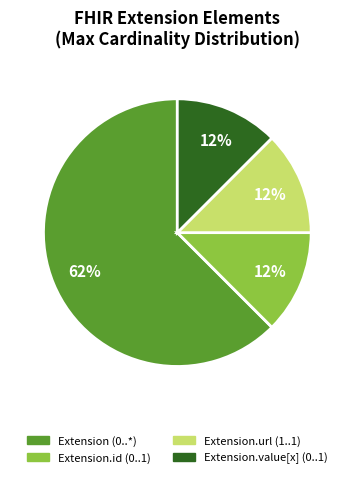

To the nearest percent, what is the average slice percentage?

25%